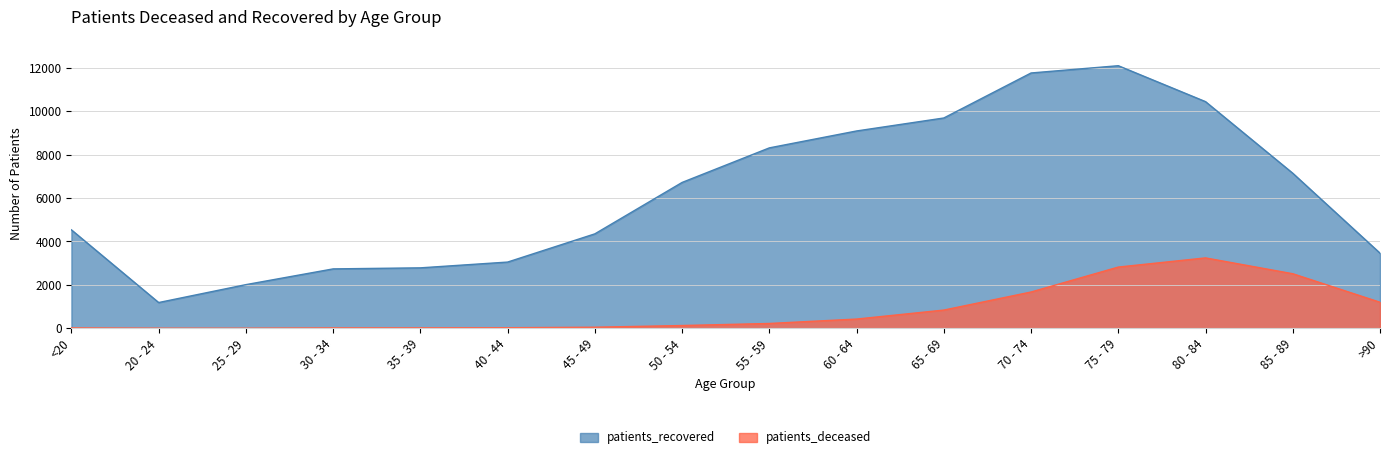

True or false: patients_recovered has a value of 7140 at 85 - 89.

True